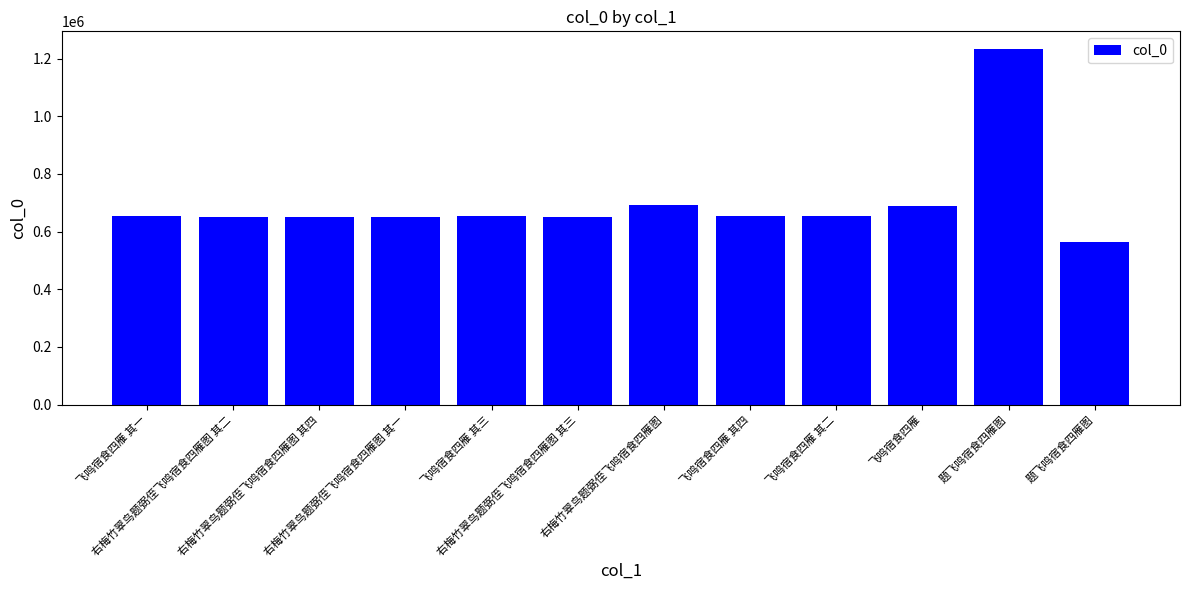

What value does the data have at 右梅竹翠鸟题弼侄飞鸣宿食四雁图 其二?

649277